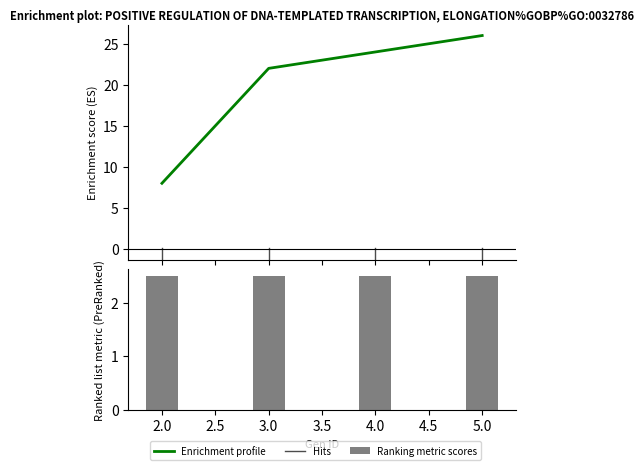

What is the maximum value shown in the chart?

26